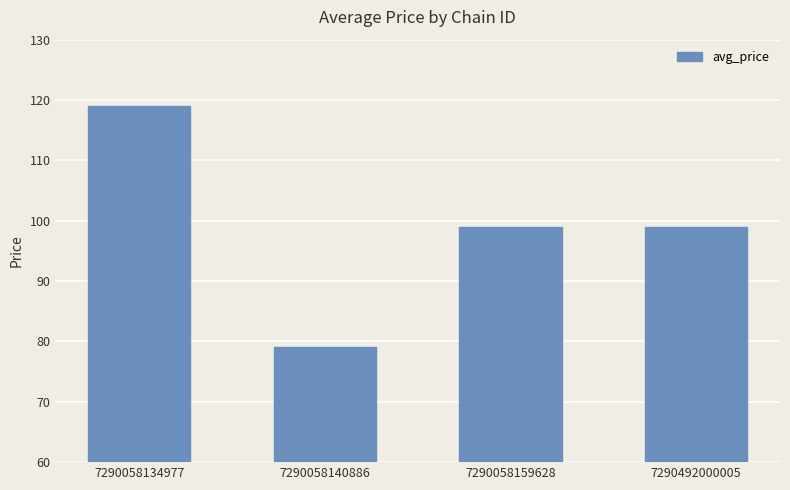

Between 7290058159628 and 7290058140886, which is larger?

7290058159628